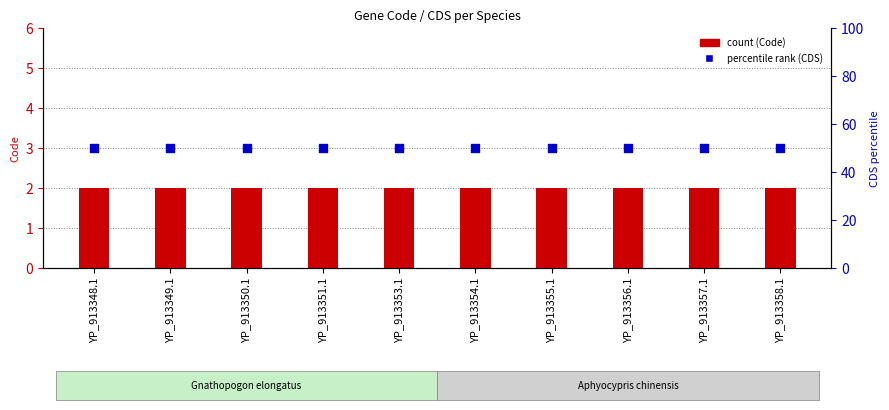

Is the value of CDS (percentile) at YP_913358.1 greater than the value of Code at YP_913351.1?

Yes